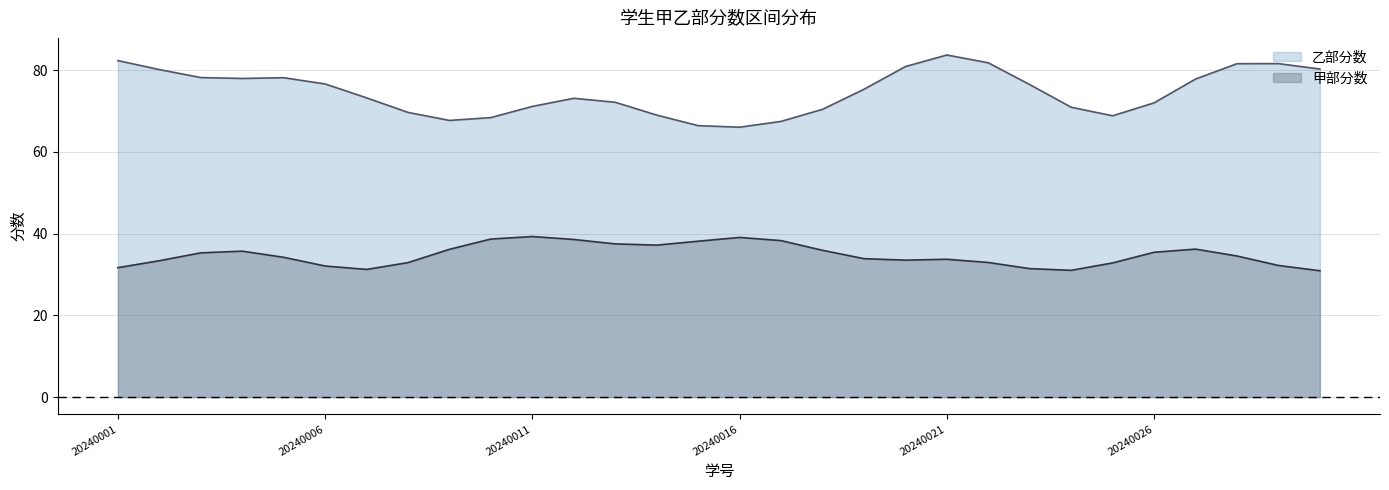

Where does the 甲部分数 series first go above 34?

20240003